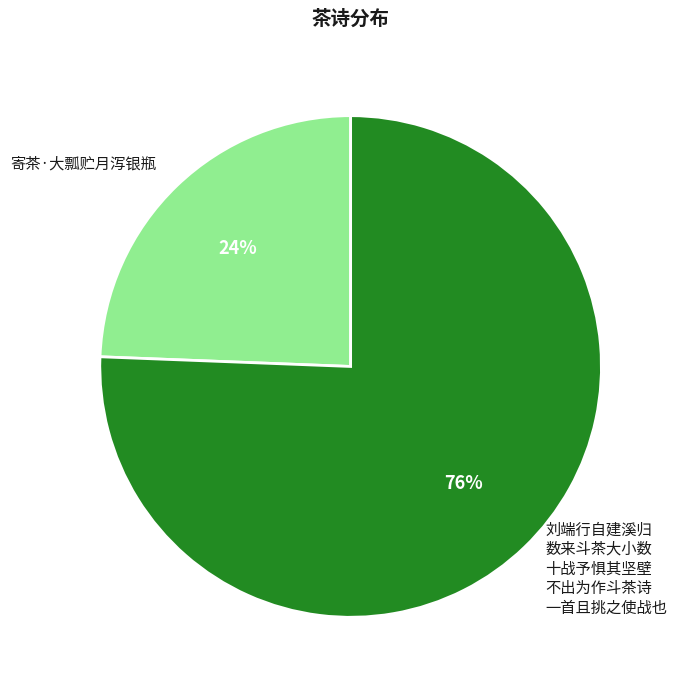

To the nearest percent, what is the combined percentage of 寄茶·大瓢贮月泻银瓶 and 刘端行自建溪归 数来斗茶大小数 十战予惧其坚壁 不出为作斗茶诗 一首且挑之使战也?

100%